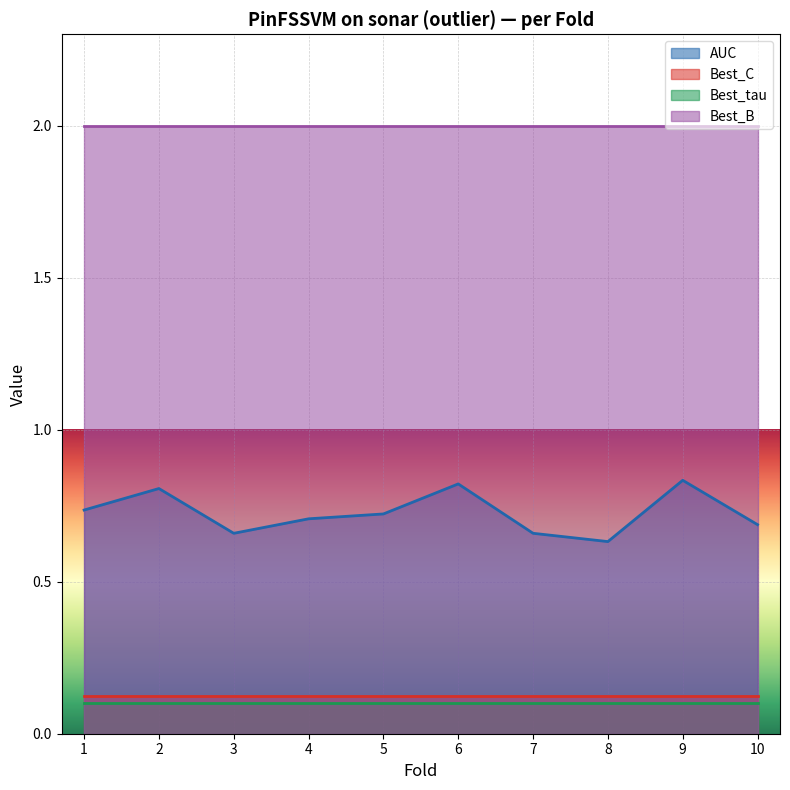

What is the difference between the AUC values at 6 and 5?

0.1